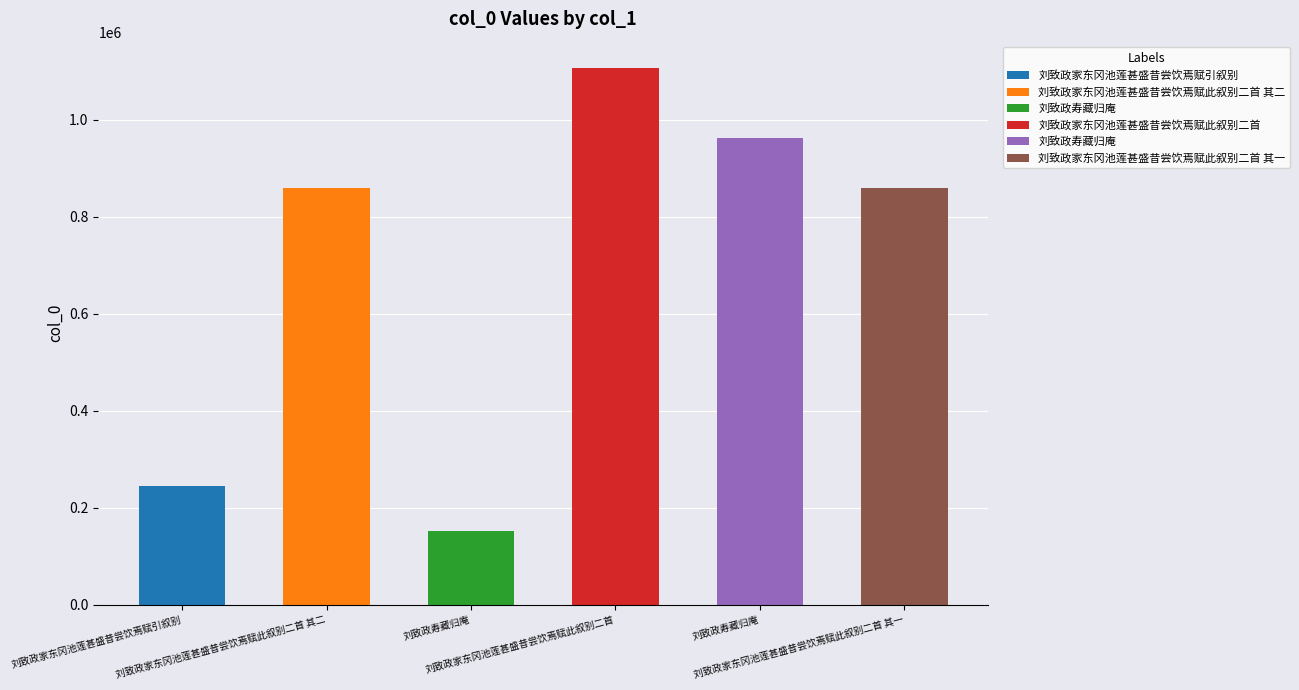

Between 刘致政寿藏归庵 and 刘致政家东冈池莲甚盛昔尝饮焉赋此叙别二首 其一, which is larger?

刘致政寿藏归庵